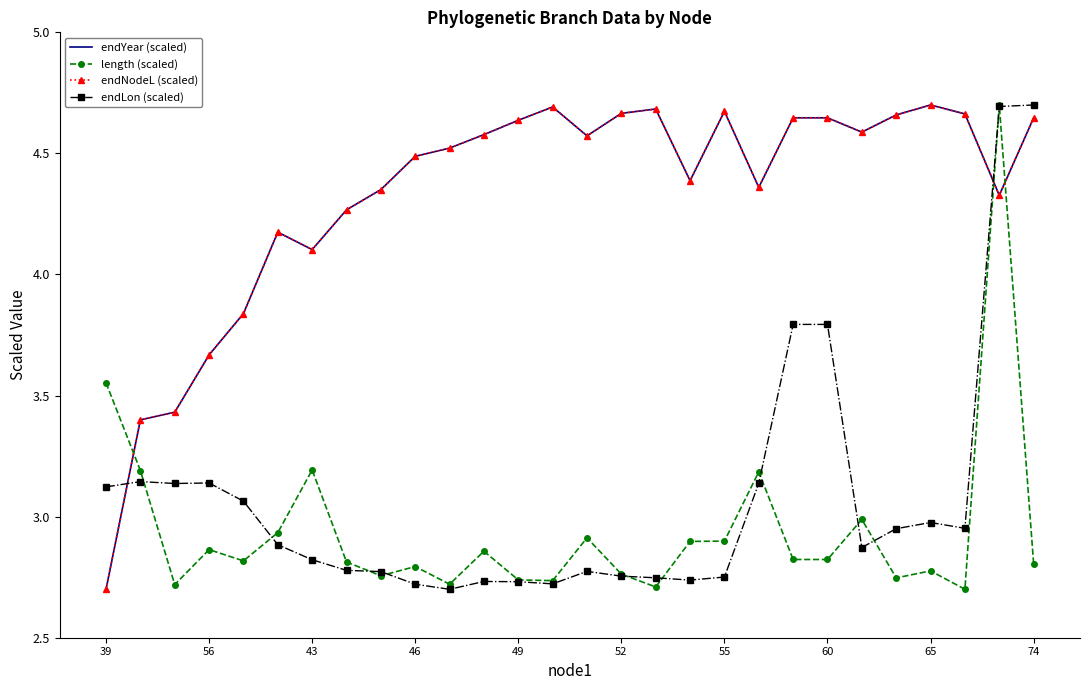

How many intersections are there between length (scaled) and endNodeL (scaled)?

3